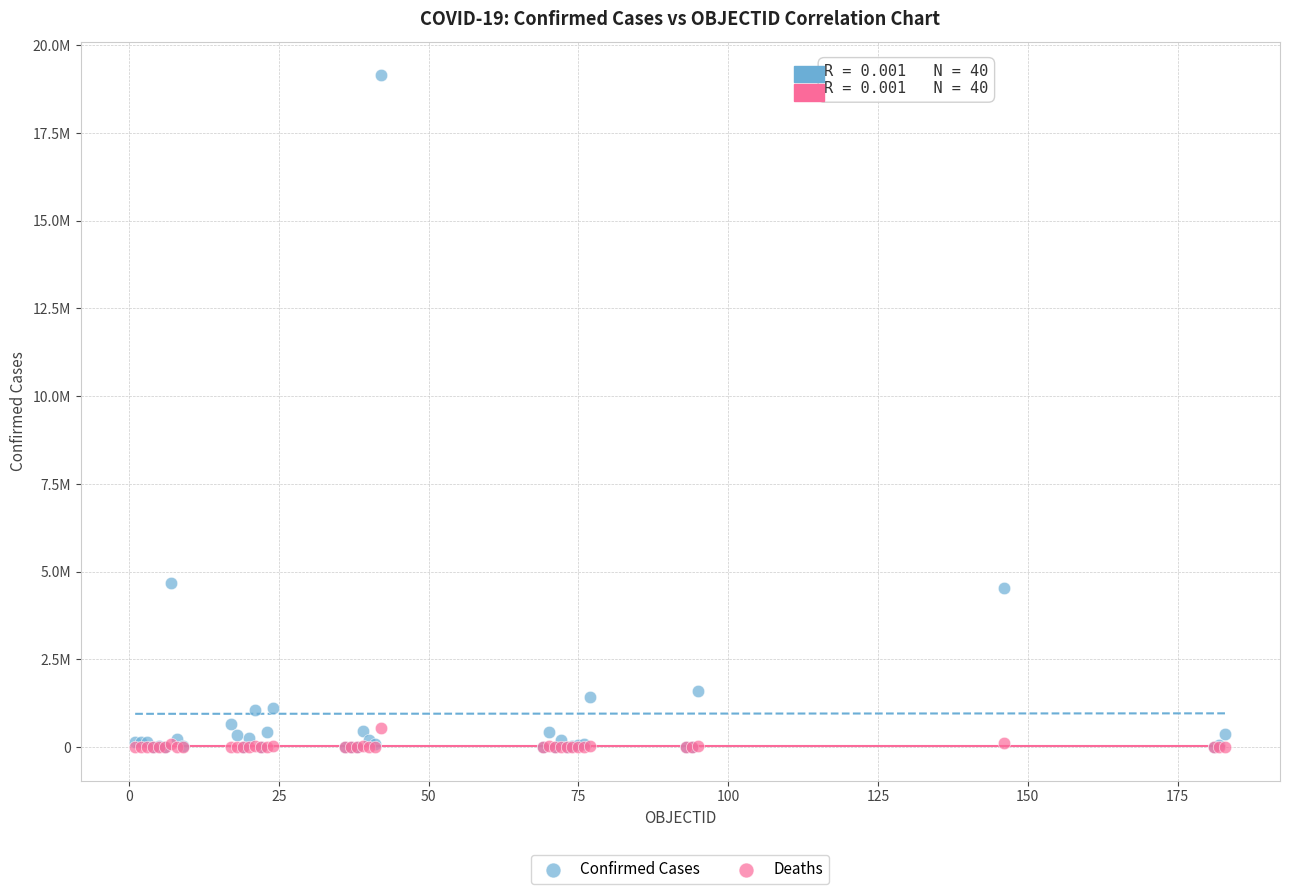

What are all the series names shown in the legend?

Confirmed Cases, Deaths